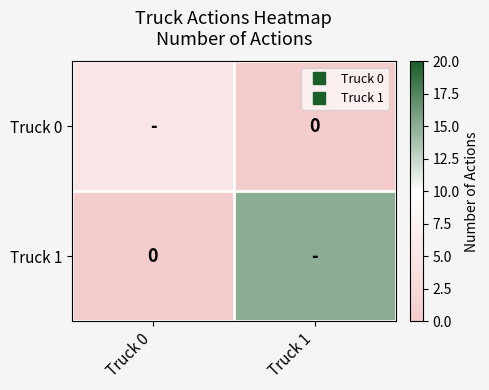

Which has a higher value, Truck 1 or Truck 0?

Truck 0